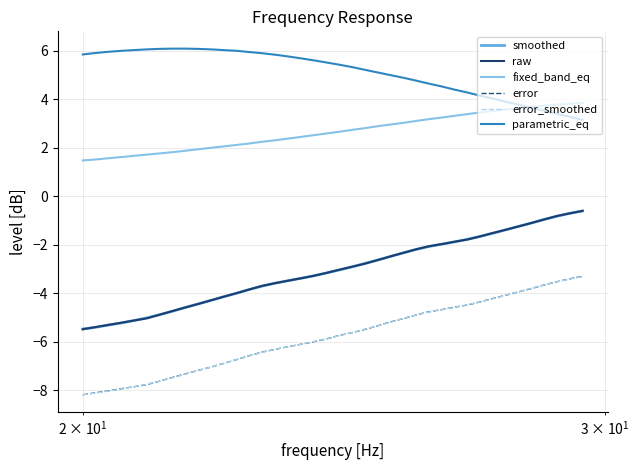

True or false: error_smoothed and parametric_eq cross at least once.

False